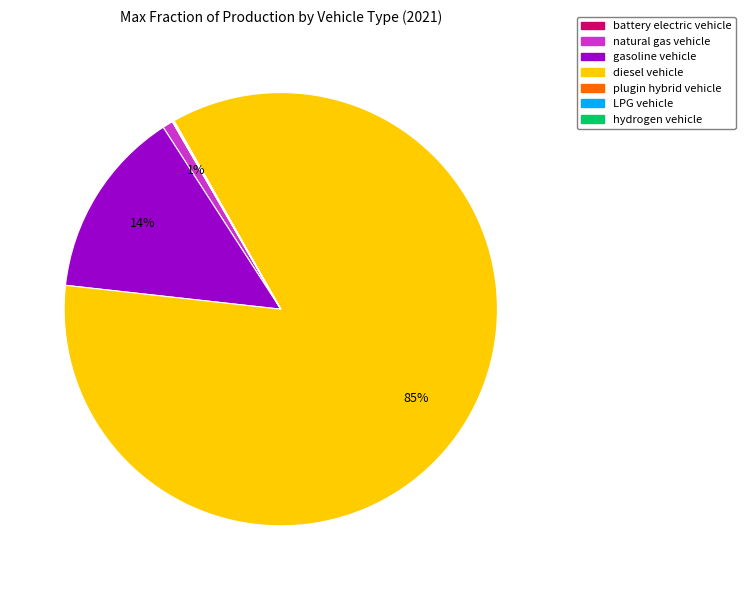

Which slice represents more than half of the pie?

diesel vehicle